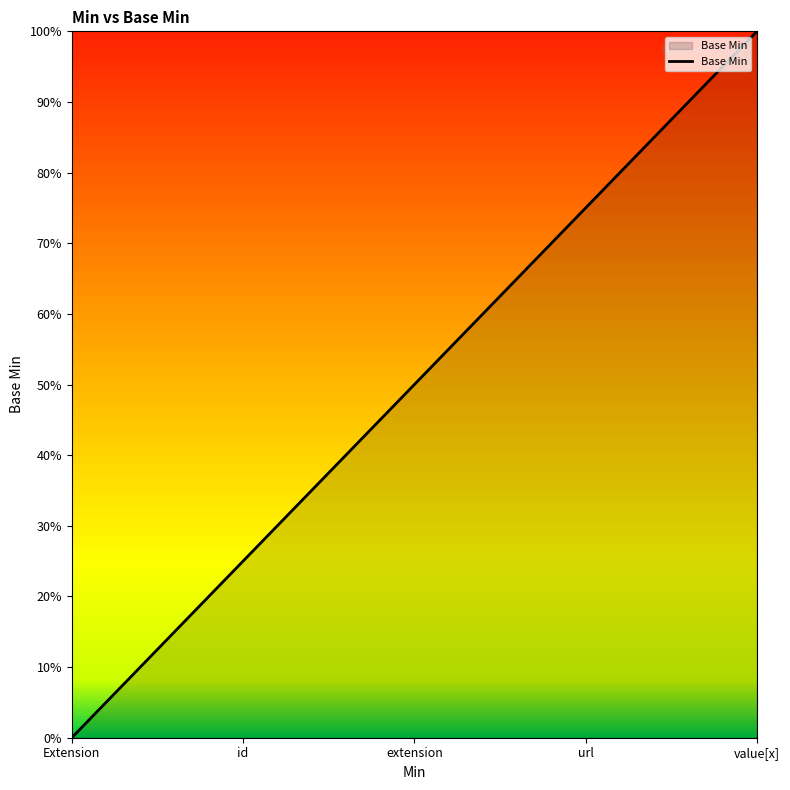

What is the difference between the maximum and minimum values?

1